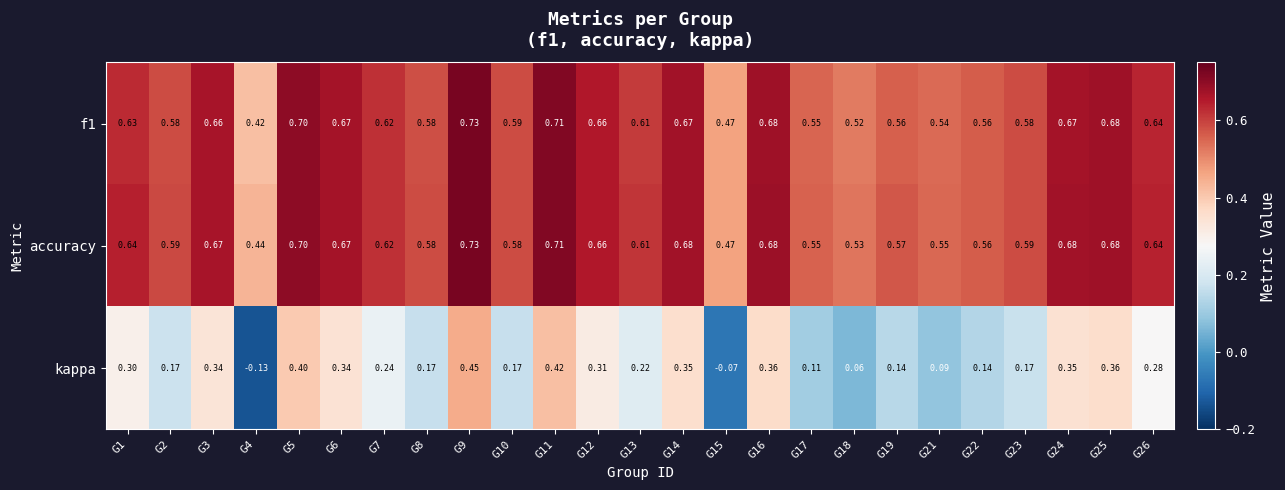

Which series has the widest spread of values?

kappa